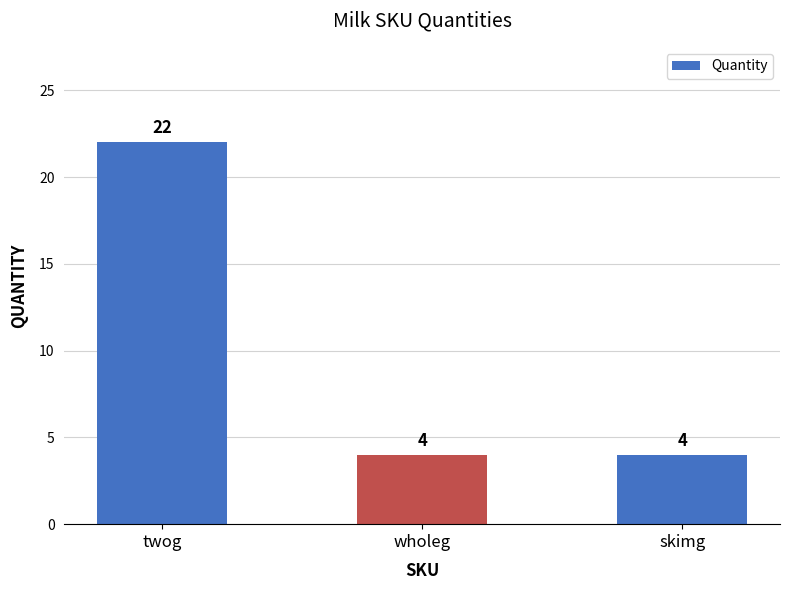

Is it true that the value at wholeg is 4?

True